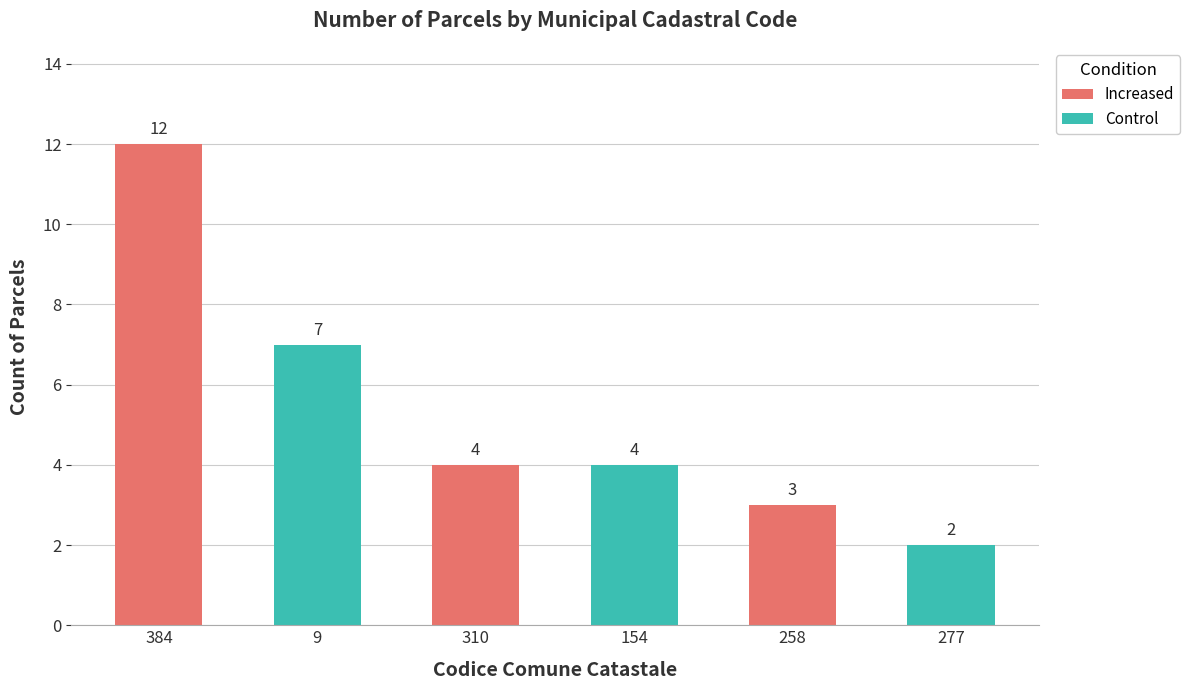

How many categories are shown in the chart?

6